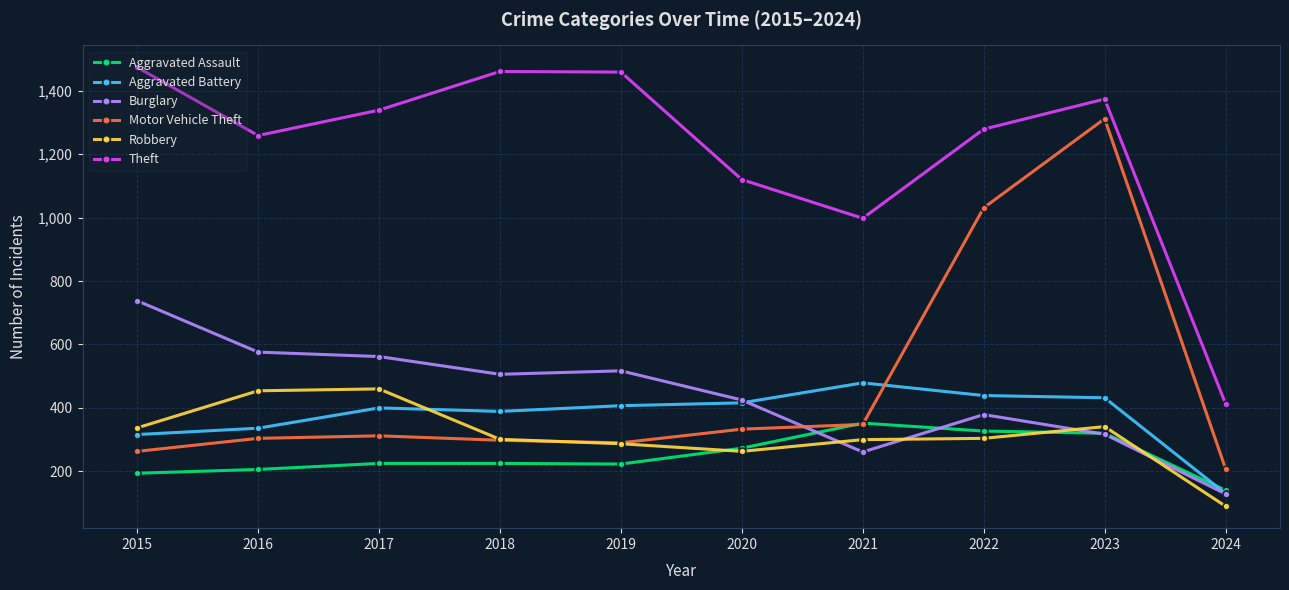

The value of Theft at 2021 is 998. True or false?

True